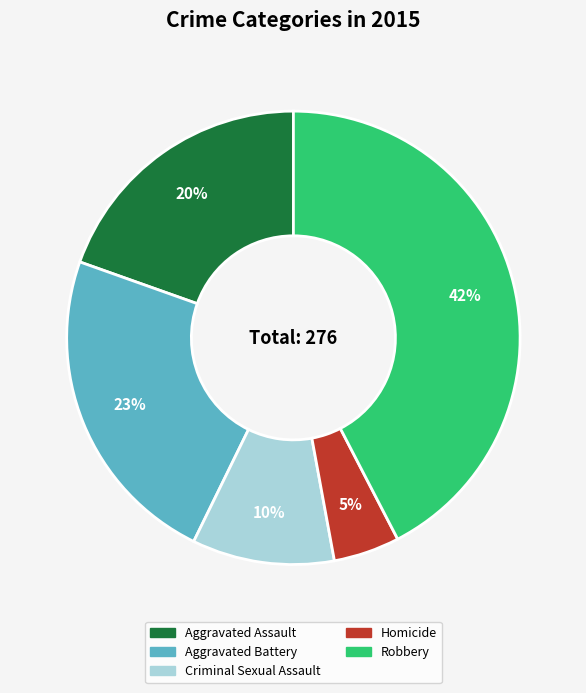

Is there any slice that represents more than half of the pie?

No